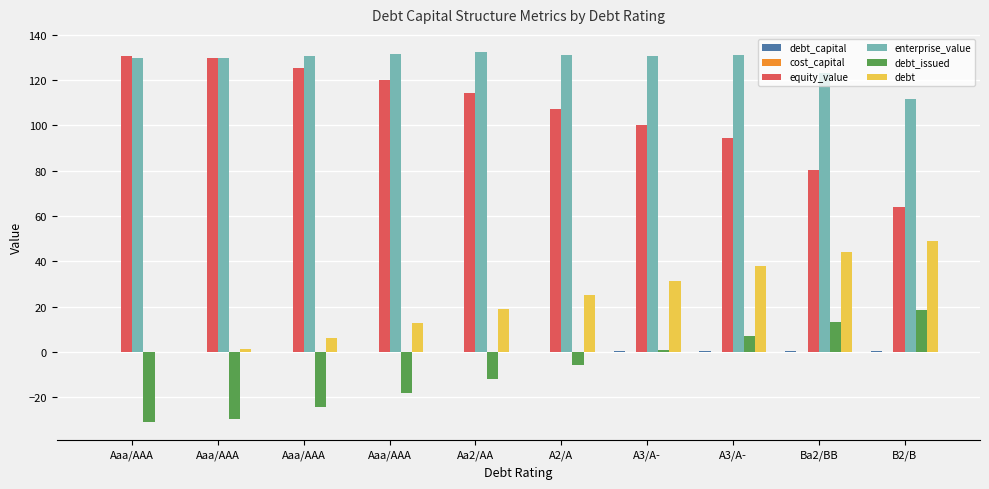

At which category does the chart reach its minimum across all series?

Aaa/AAA